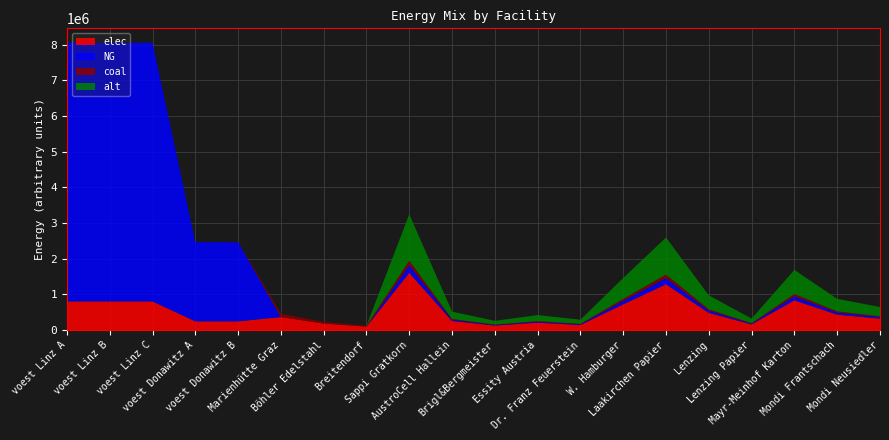

Reading left to right, extract all data points from this chart.

elec: voest Linz A=805057.1	voest Linz B=805057.1	voest Linz C=805057.1	voest Donawitz A=246414.8	voest Donawitz B=246414.8	Marienhütte Graz=365884.2	Böhler Edelstahl=182942.1	Breitendorf=98164.0	Sappi Gratkorn=1605565.7	AustroCell Hallein=256890.5	Brigl&Bergmeister=128445.2	Essity Austria=208723.5	Dr. Franz Feuerstein=144500.9	W. Hamburger=722504.6	Laakirchen Papier=1284452.5	Lenzing=481669.7	Lenzing Papier=160556.6	Mayr-Meinhof Karton=834894.2	Mondi Frantschach=433502.7	Mondi Neusiedler=321113.1
NG: voest Linz A=7245513.8	voest Linz B=7245513.8	voest Linz C=7245513.8	voest Donawitz A=2217733.3	voest Donawitz B=2217733.3	Marienhütte Graz=0.0	Böhler Edelstahl=0.0	Breitendorf=0.0	Sappi Gratkorn=210787.9	AustroCell Hallein=33726.1	Brigl&Bergmeister=16863.0	Essity Austria=27402.4	Dr. Franz Feuerstein=18970.9	W. Hamburger=94854.5	Laakirchen Papier=168630.3	Lenzing=63236.4	Lenzing Papier=21078.8	Mayr-Meinhof Karton=109609.7	Mondi Frantschach=56912.7	Mondi Neusiedler=42157.6
coal: voest Linz A=0.0	voest Linz B=0.0	voest Linz C=0.0	voest Donawitz A=0.0	voest Donawitz B=0.0	Marienhütte Graz=91471.0	Böhler Edelstahl=45735.5	Breitendorf=24541.0	Sappi Gratkorn=129739.5	AustroCell Hallein=20758.3	Brigl&Bergmeister=10379.2	Essity Austria=16866.1	Dr. Franz Feuerstein=11676.6	W. Hamburger=58382.8	Laakirchen Papier=103791.6	Lenzing=38921.9	Lenzing Papier=12974.0	Mayr-Meinhof Karton=67464.6	Mondi Frantschach=35029.7	Mondi Neusiedler=25947.9
alt: voest Linz A=0.0	voest Linz B=0.0	voest Linz C=0.0	voest Donawitz A=0.0	voest Donawitz B=0.0	Marienhütte Graz=0.0	Böhler Edelstahl=0.0	Breitendorf=0.0	Sappi Gratkorn=1297395.4	AustroCell Hallein=207583.3	Brigl&Bergmeister=103791.6	Essity Austria=168661.4	Dr. Franz Feuerstein=116765.6	W. Hamburger=583827.9	Laakirchen Papier=1037916.3	Lenzing=389218.6	Lenzing Papier=129739.5	Mayr-Meinhof Karton=674645.6	Mondi Frantschach=350296.8	Mondi Neusiedler=259479.1